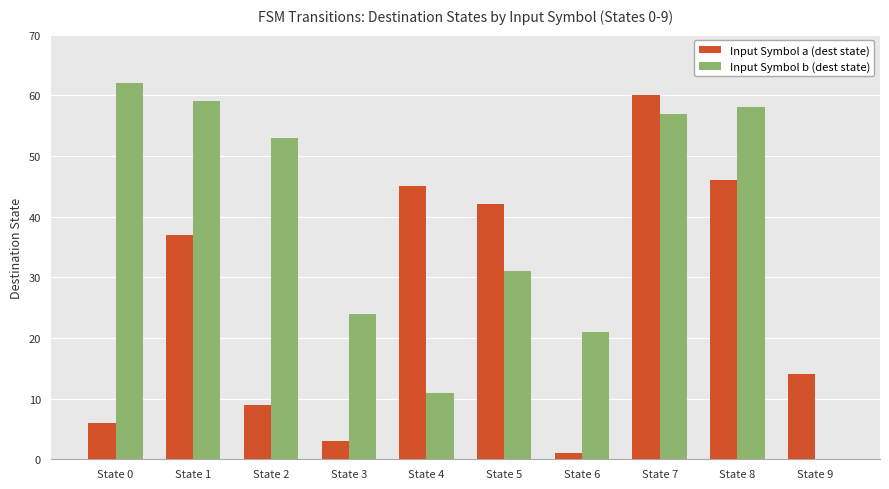

The Input Symbol a (dest state) series shows 1 at State 6. True or false?

True